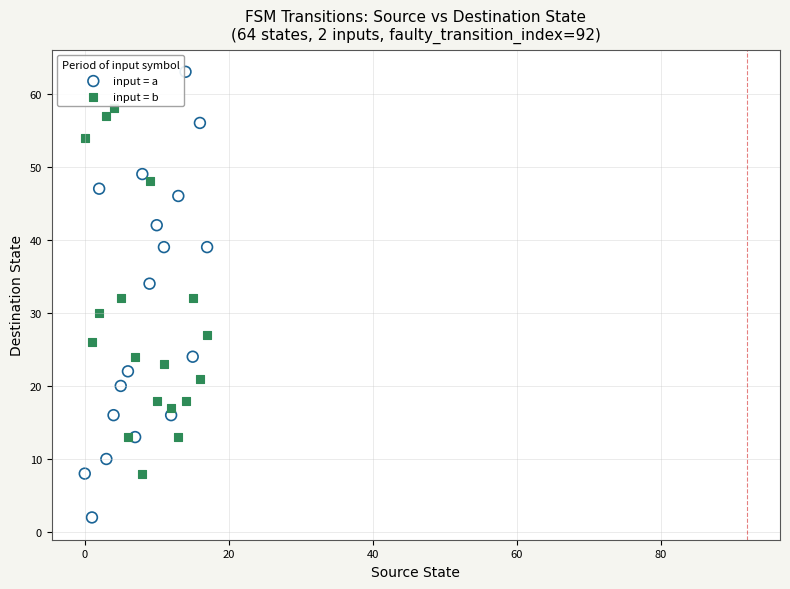

Which series reaches the minimum Y coordinate?

input = a